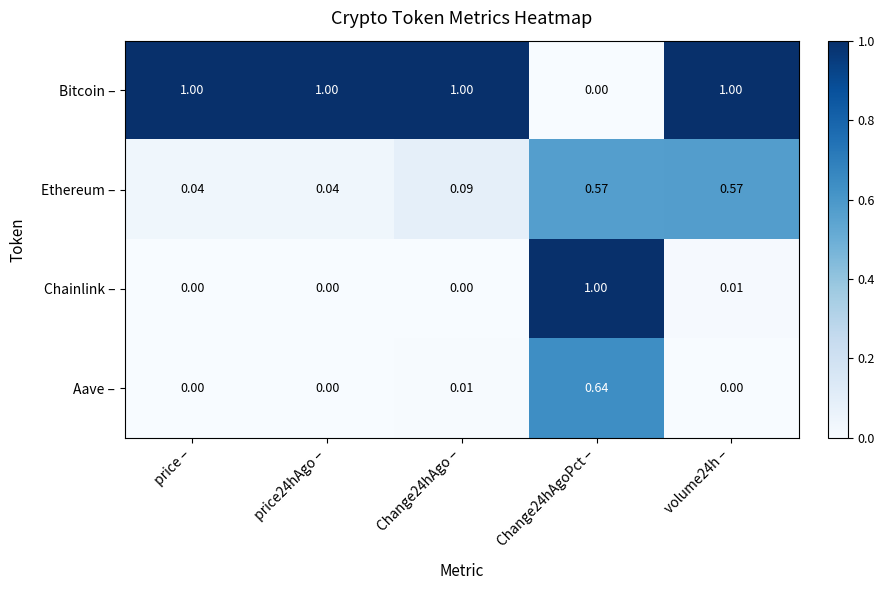

Rank the series at Change24hAgo – from highest to lowest value.

Bitcoin –, Ethereum –, Aave –, Chainlink –